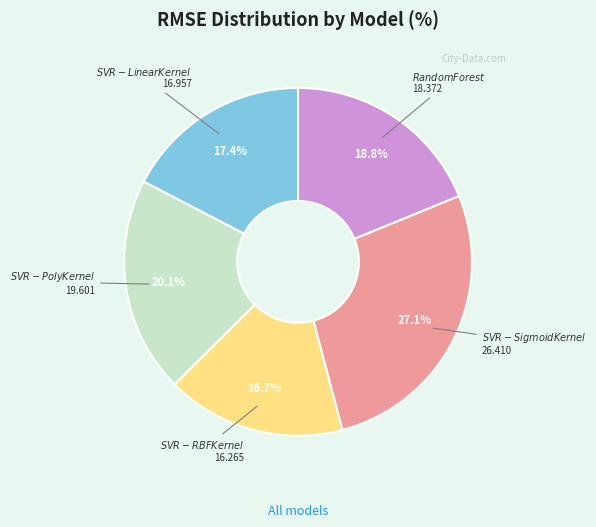

Does any single category account for the majority?

No